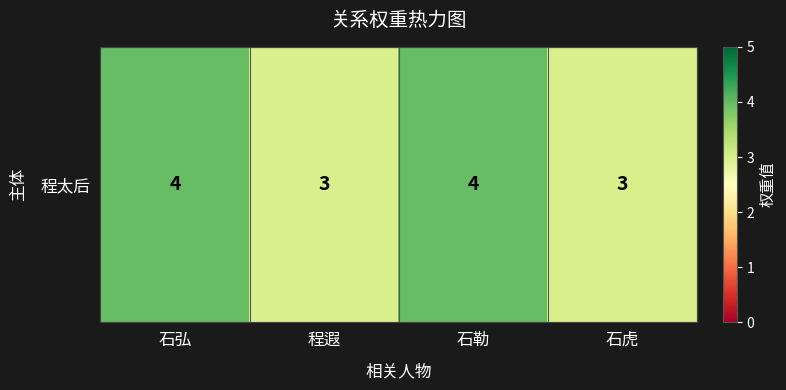

How many data points does each series have?

4